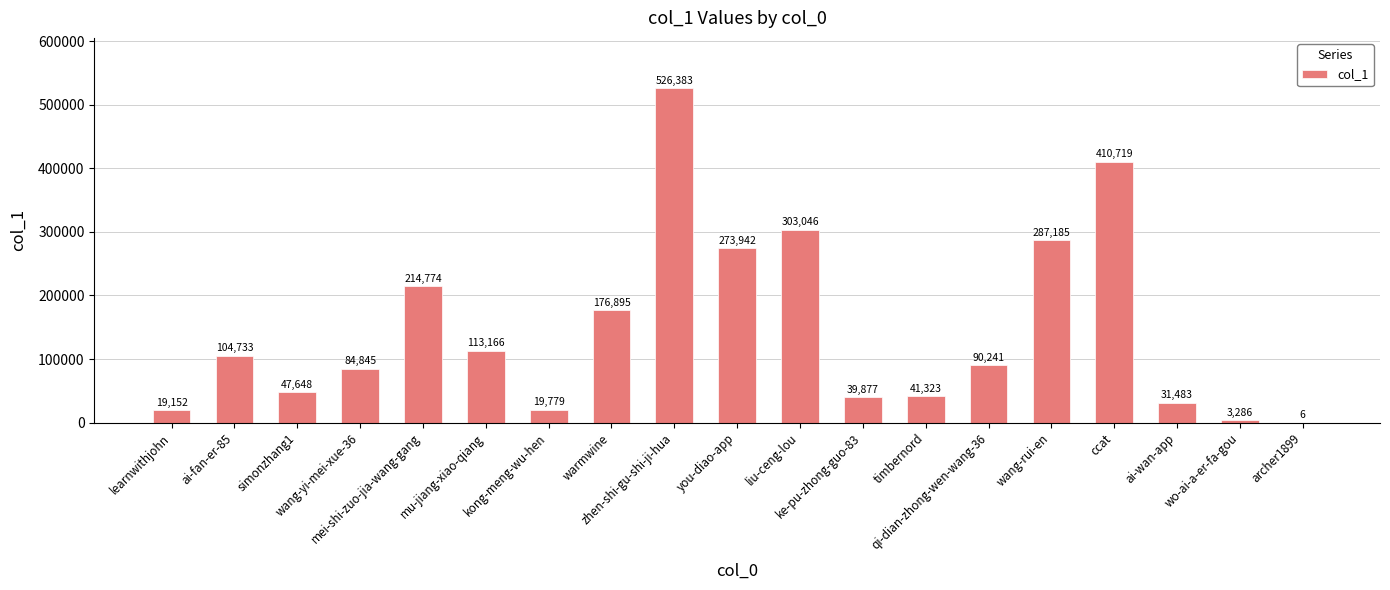

Which category has the highest value across all series?

zhen-shi-gu-shi-ji-hua